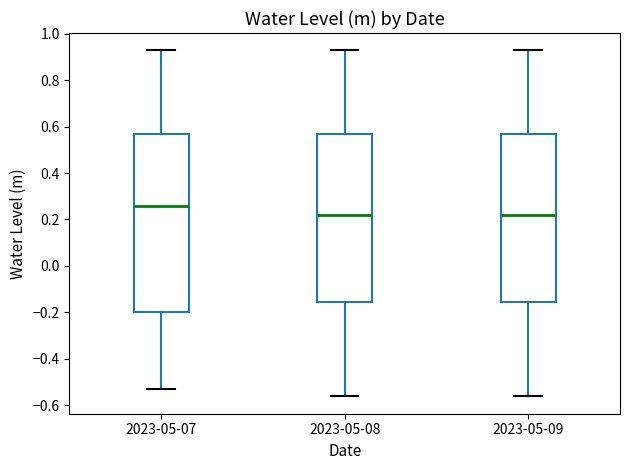

Where is the upper edge of the box for 2023-05-08 on the y-axis? The values are not printed on the chart, so give them approximately, as read against the axis.

0.56